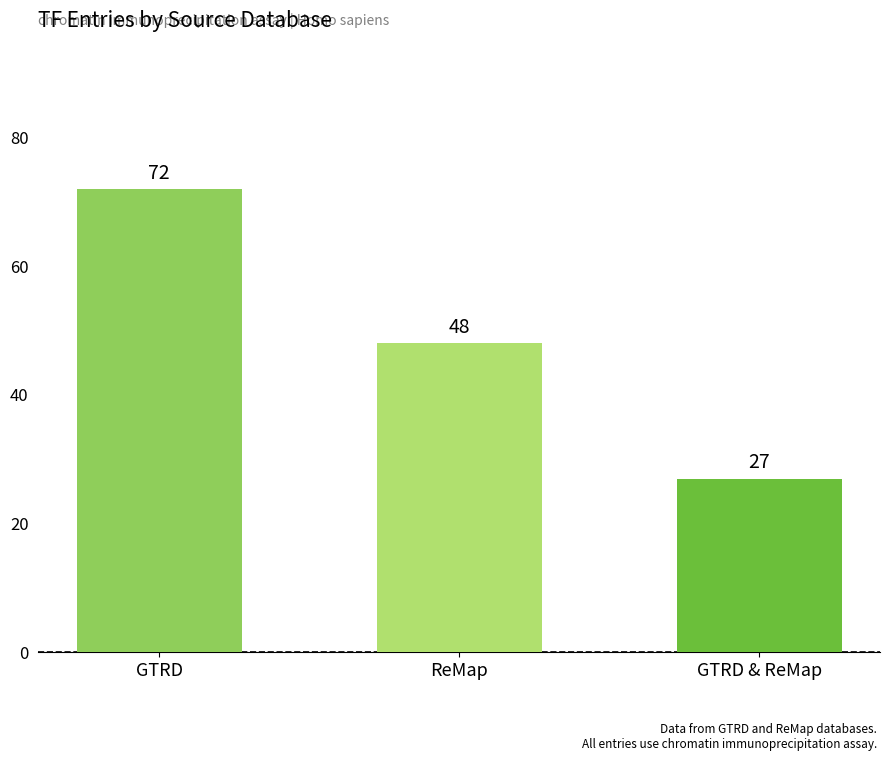

Which category has the lowest value across all series?

GTRD & ReMap